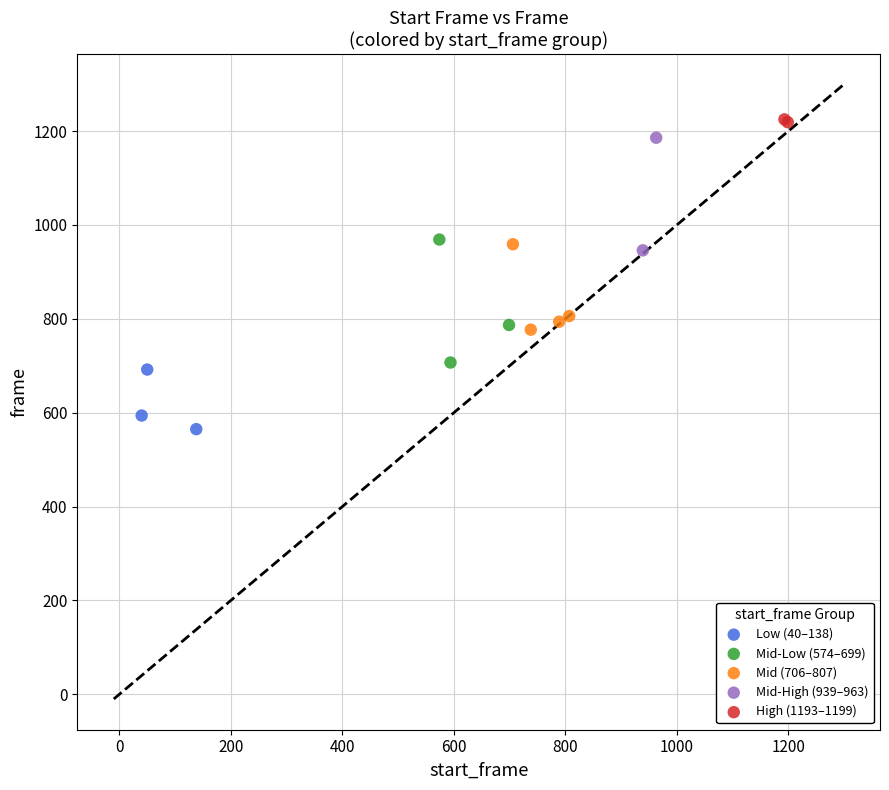

What are all the series names shown in the legend?

Low (40–138), Mid-Low (574–699), Mid (706–807), Mid-High (939–963), High (1193–1199)